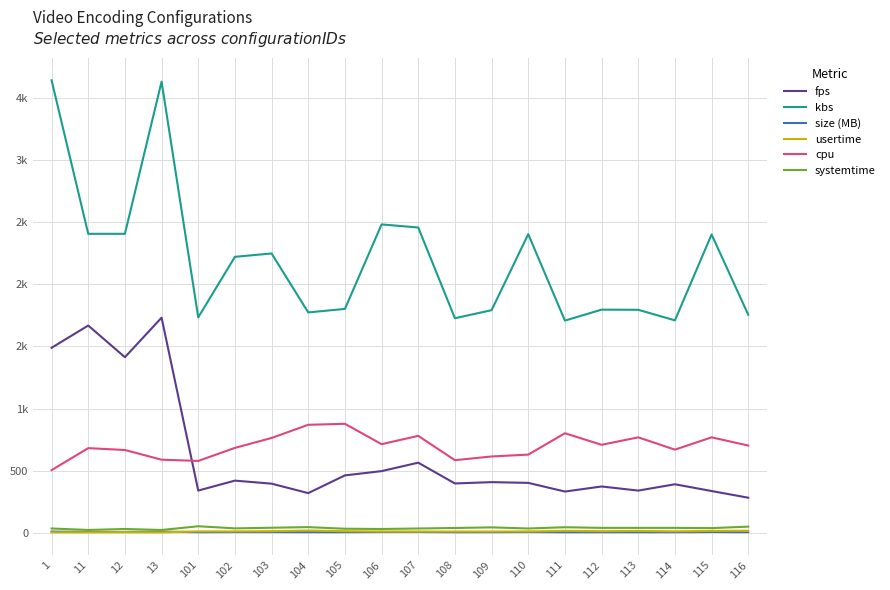

At which category is the sum across all series the highest?

13